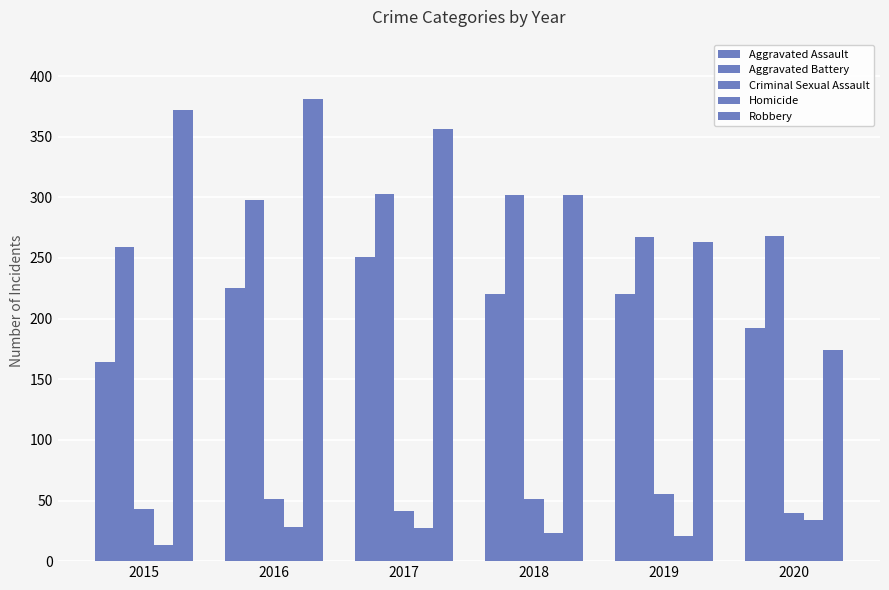

List the labels in order of Homicide value, smallest first.

2015, 2019, 2018, 2017, 2016, 2020